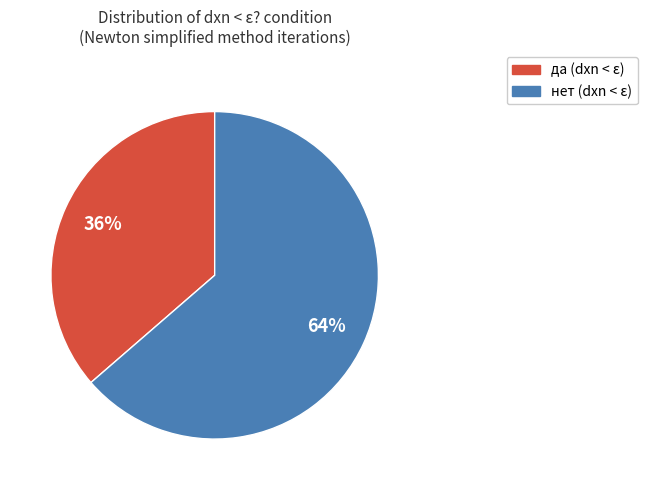

To the nearest percent, what is the average slice percentage?

50%